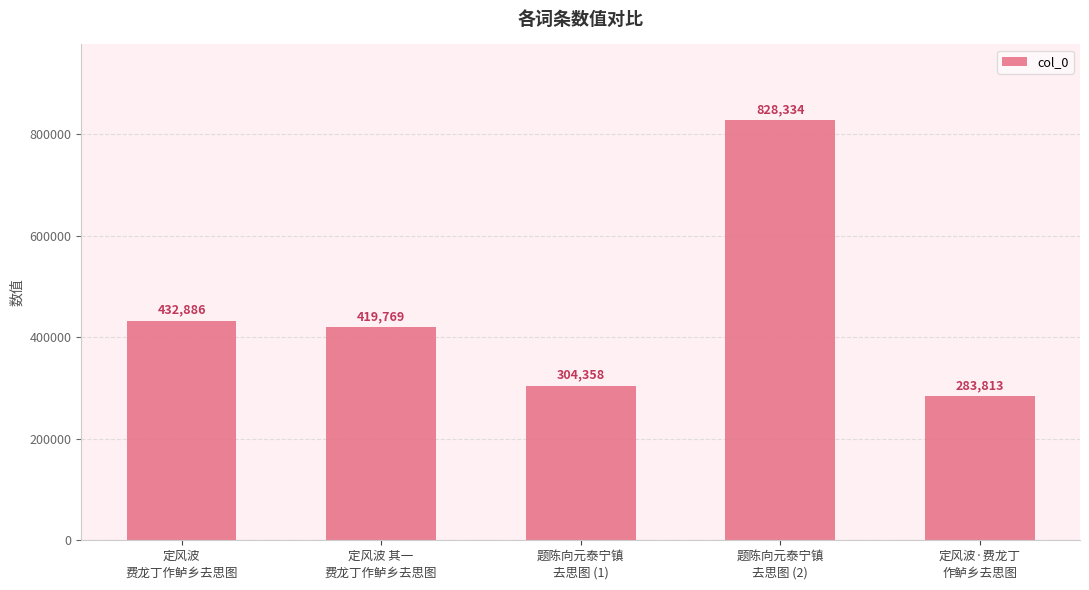

What is the value of the 4th bar from the left?

828334